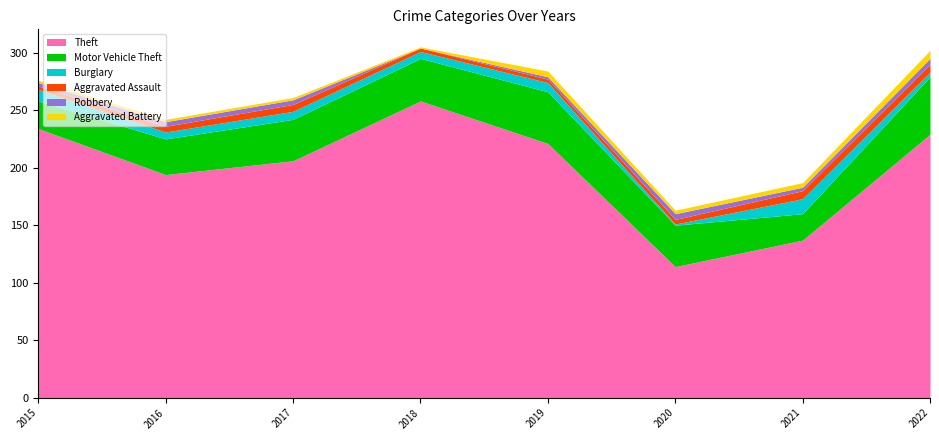

Reading left to right, list all the values displayed in this chart.

Theft: 2015=234	2016=194	2017=206	2018=258	2019=221	2020=114	2021=137	2022=229
Motor Vehicle Theft: 2015=24	2016=31	2017=36	2018=37	2019=45	2020=36	2021=23	2022=50
Burglary: 2015=10	2016=6	2017=7	2018=6	2019=8	2020=1	2021=13	2022=4
Aggravated Assault: 2015=3	2016=5	2017=6	2018=3	2019=3	2020=4	2021=7	2022=7
Robbery: 2015=3	2016=4	2017=4	2018=0	2019=2	2020=5	2021=3	2022=5
Aggravated Battery: 2015=2	2016=2	2017=2	2018=1	2019=5	2020=3	2021=4	2022=7